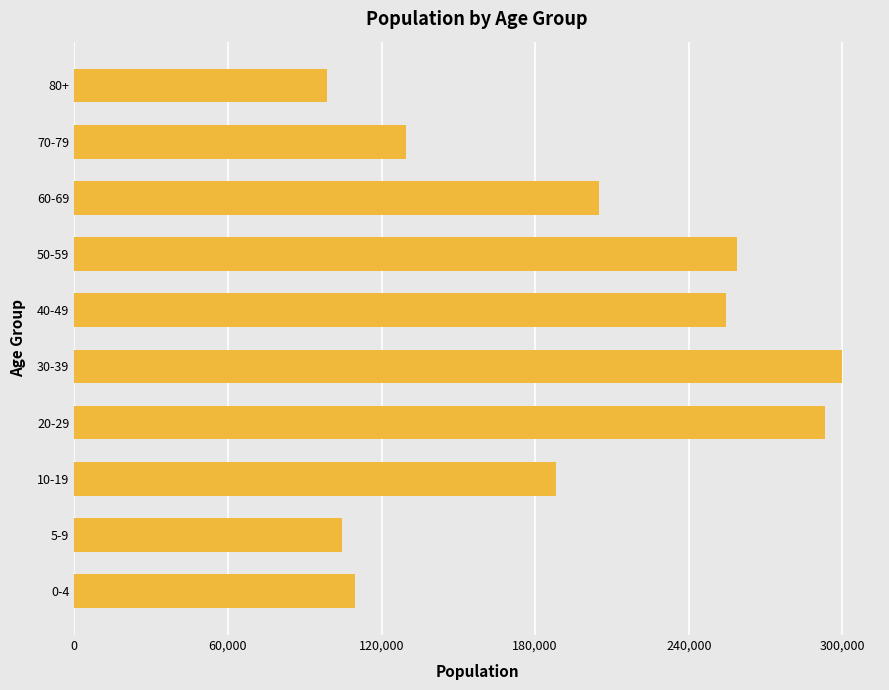

What is the average value?

194205